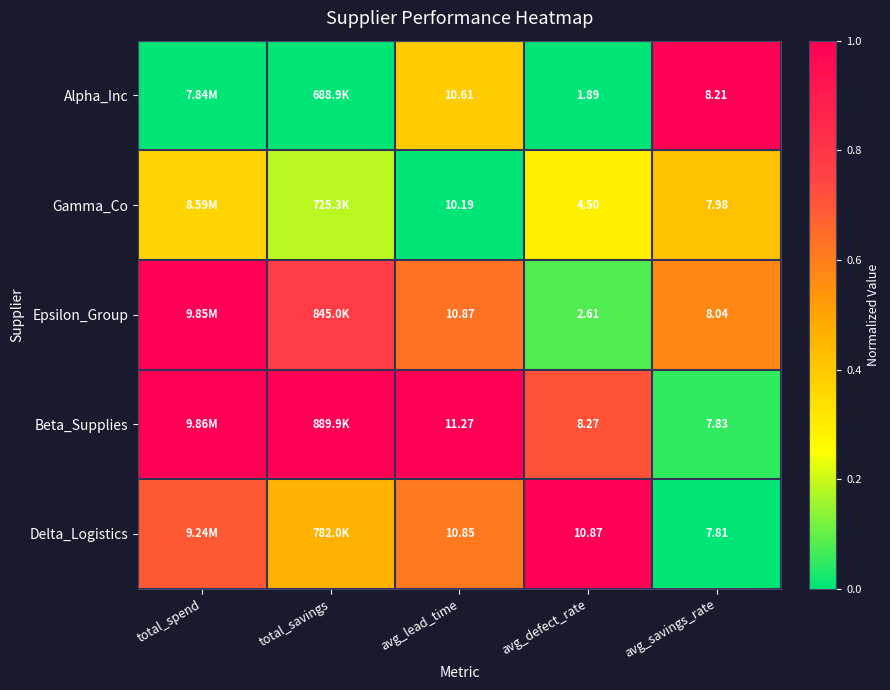

Between avg_defect_rate and avg_savings_rate, which series saw the biggest shift?

Alpha_Inc